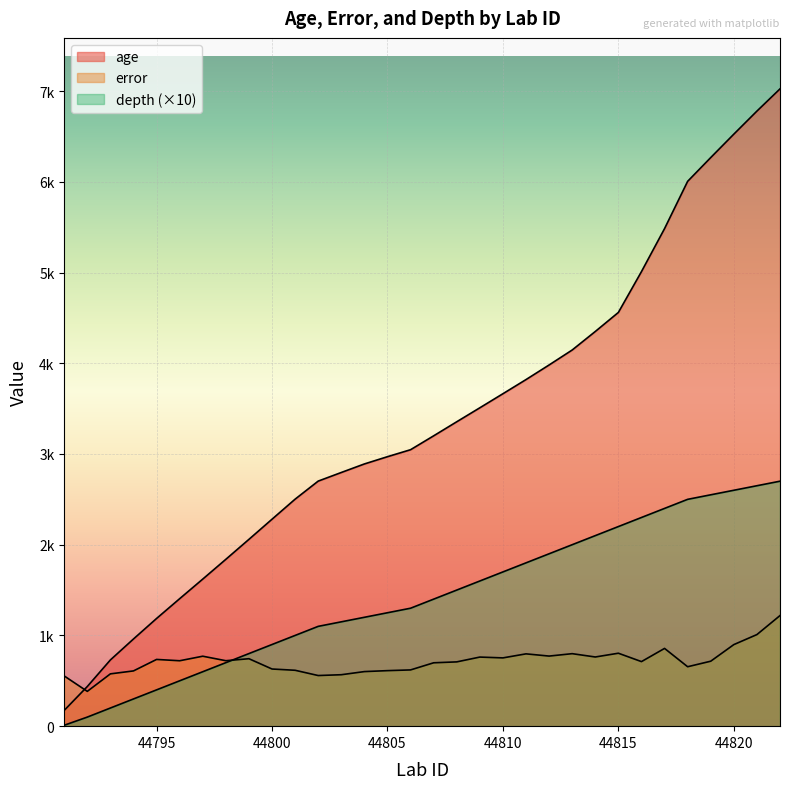

What is the maximum value shown in the chart?

7024.0